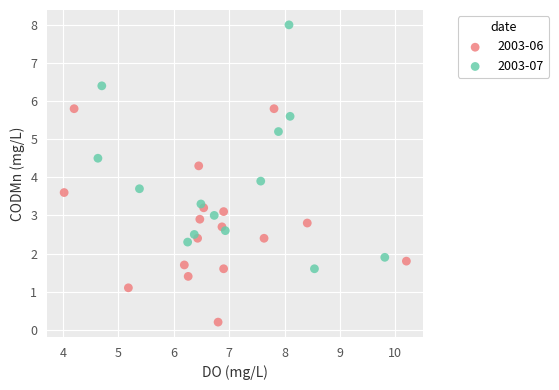

Which series has the largest Y range (max minus min)?

2003-07